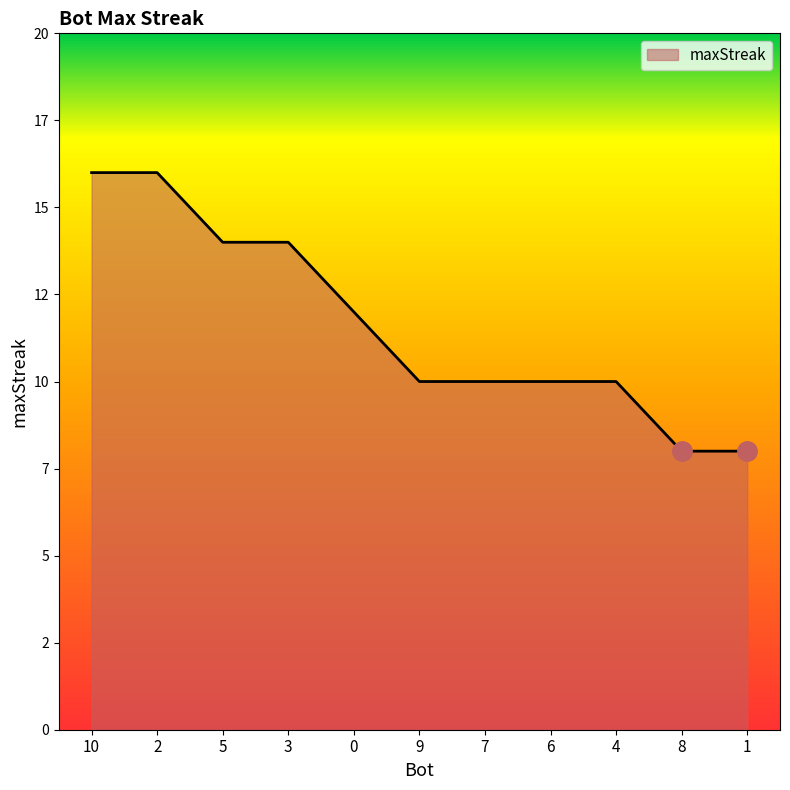

Reading right to left, transcribe all the data shown in this chart.

8	8	10	10	10	10	12	14	14	16	16